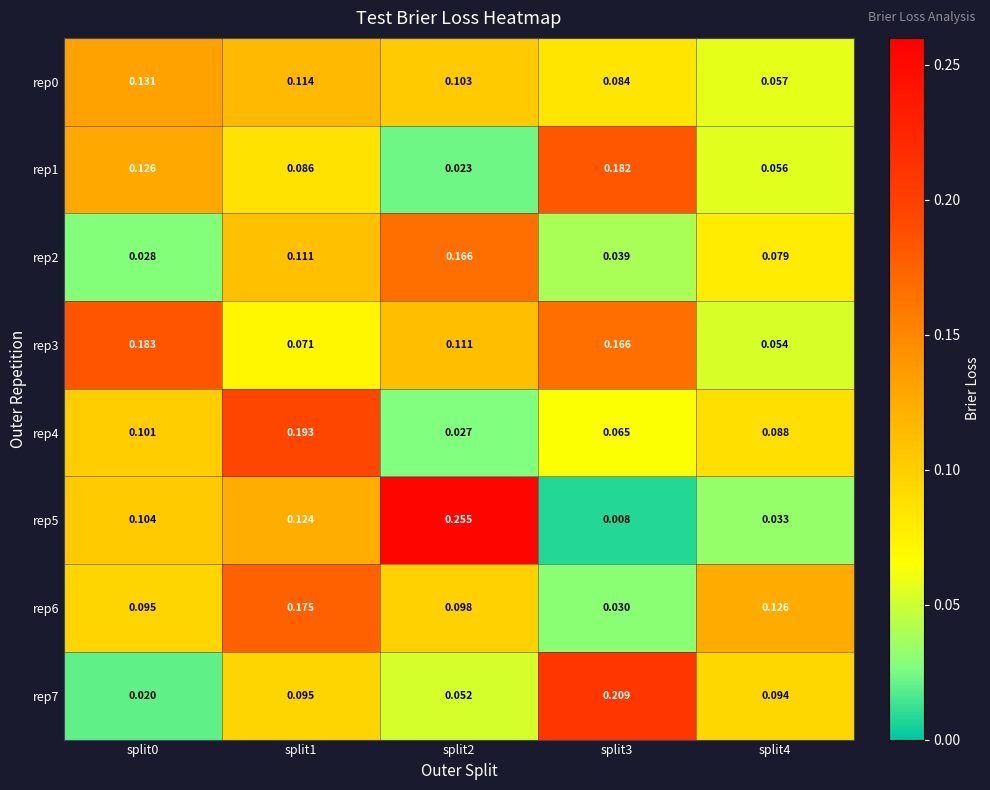

Between split0 and split4, which series saw the biggest shift?

rep3